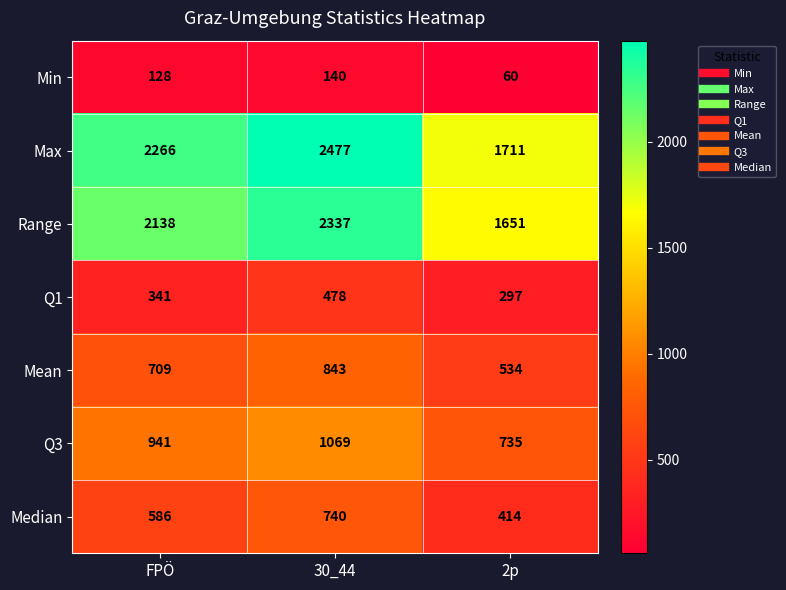

Reading right to left, what are all the values shown in this chart?

Min: 2p=60	30_44=140	FPÖ=128
Max: 2p=1711	30_44=2477	FPÖ=2266
Range: 2p=1651	30_44=2337	FPÖ=2138
Q1: 2p=297	30_44=478	FPÖ=341
Mean: 2p=534	30_44=843	FPÖ=709
Q3: 2p=735	30_44=1069	FPÖ=941
Median: 2p=414	30_44=740	FPÖ=586